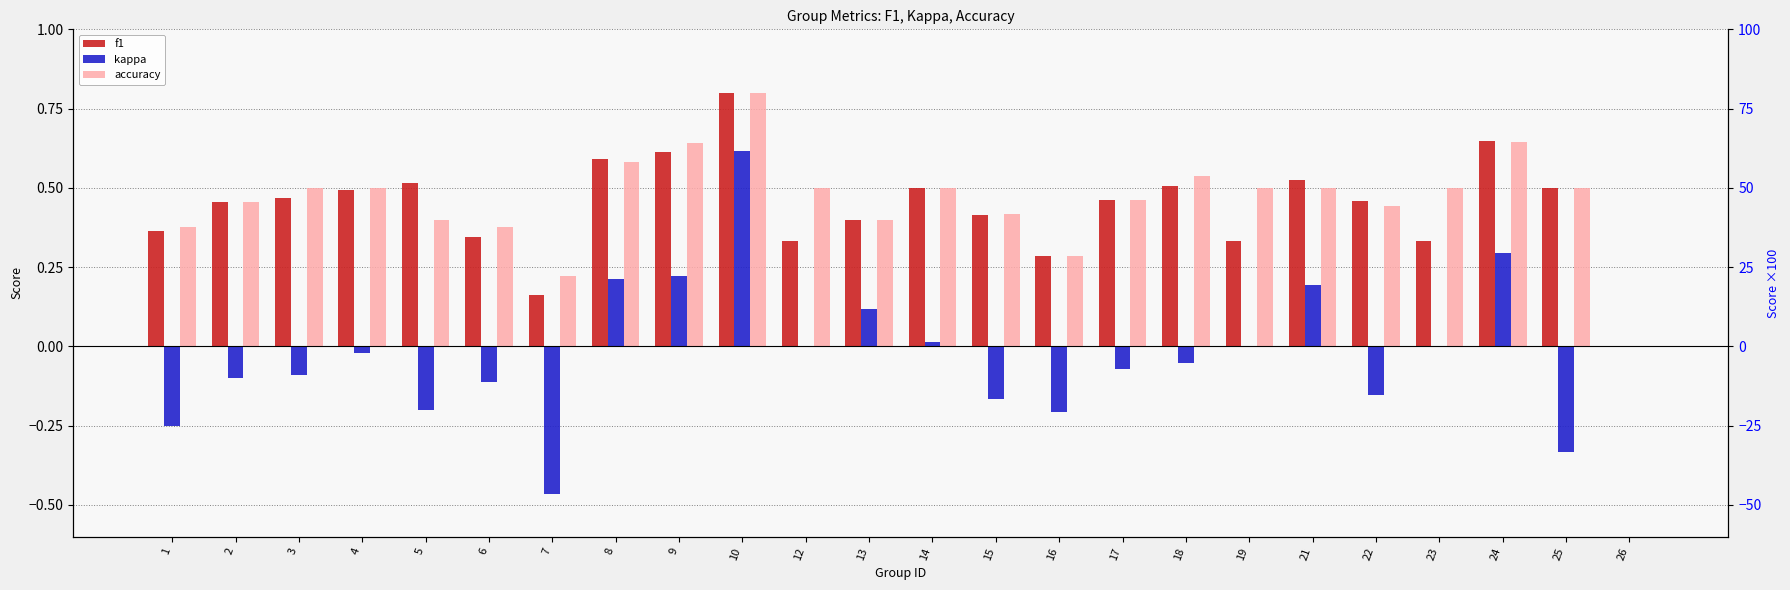

At which category is the sum across all series the highest?

10